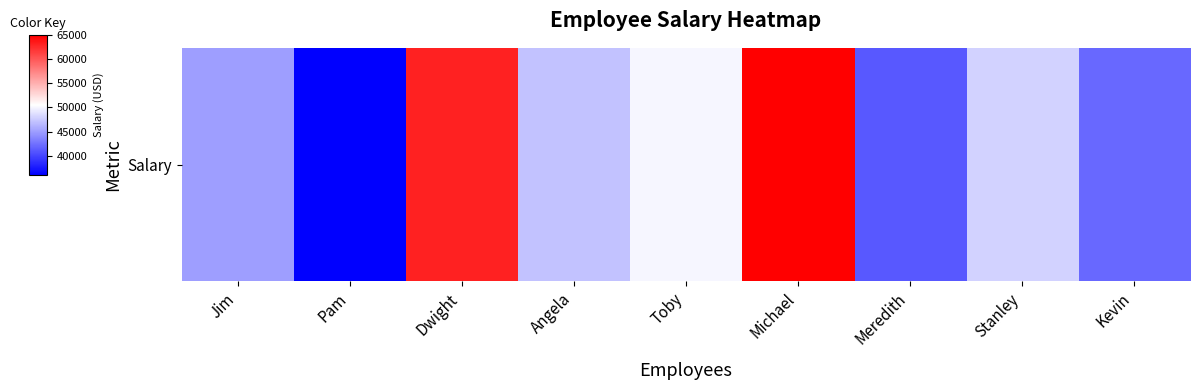

Is it true that the value at Meredith is 41000?

True